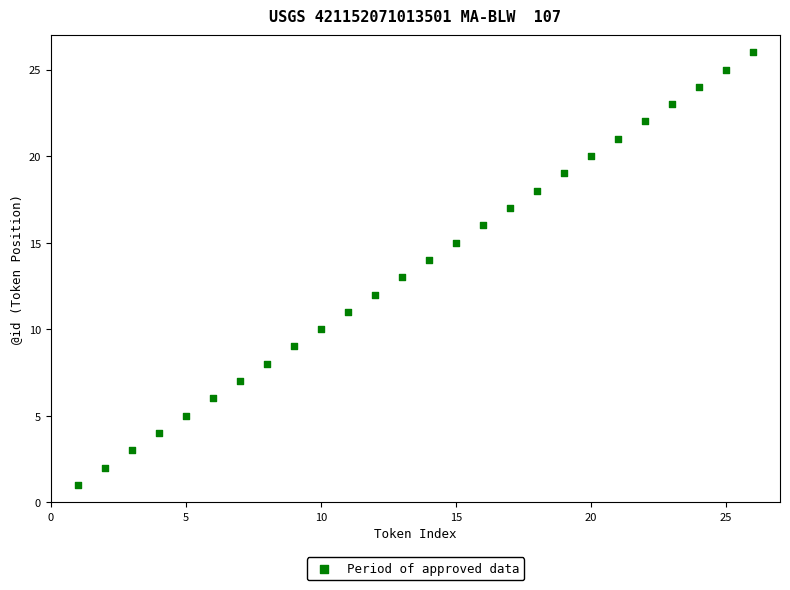

What is the range of Y values (max minus min)?

25